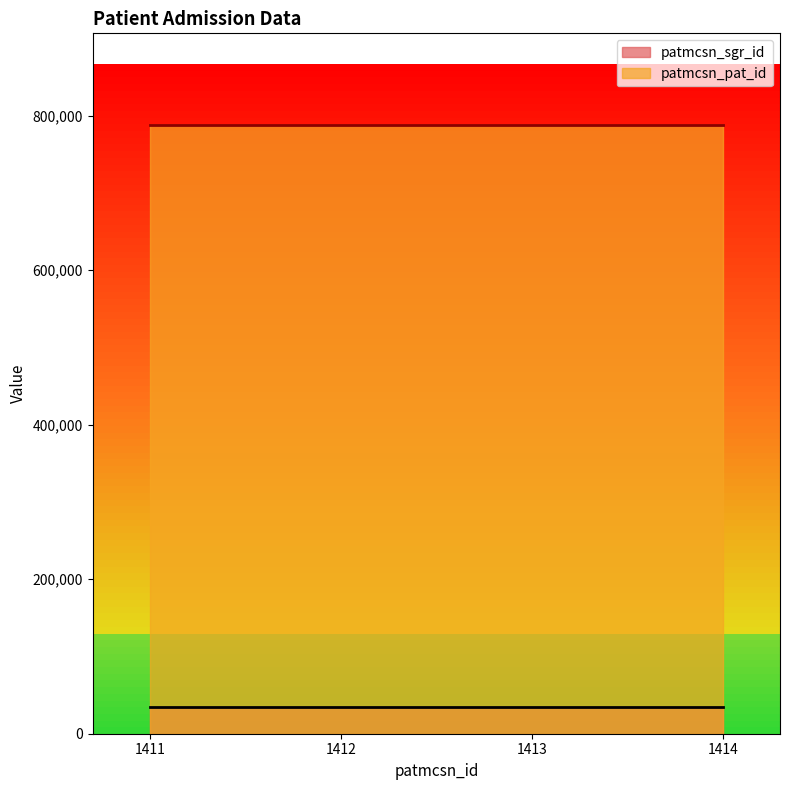

The patmcsn_pat_id series shows 788310 at 1414. True or false?

True